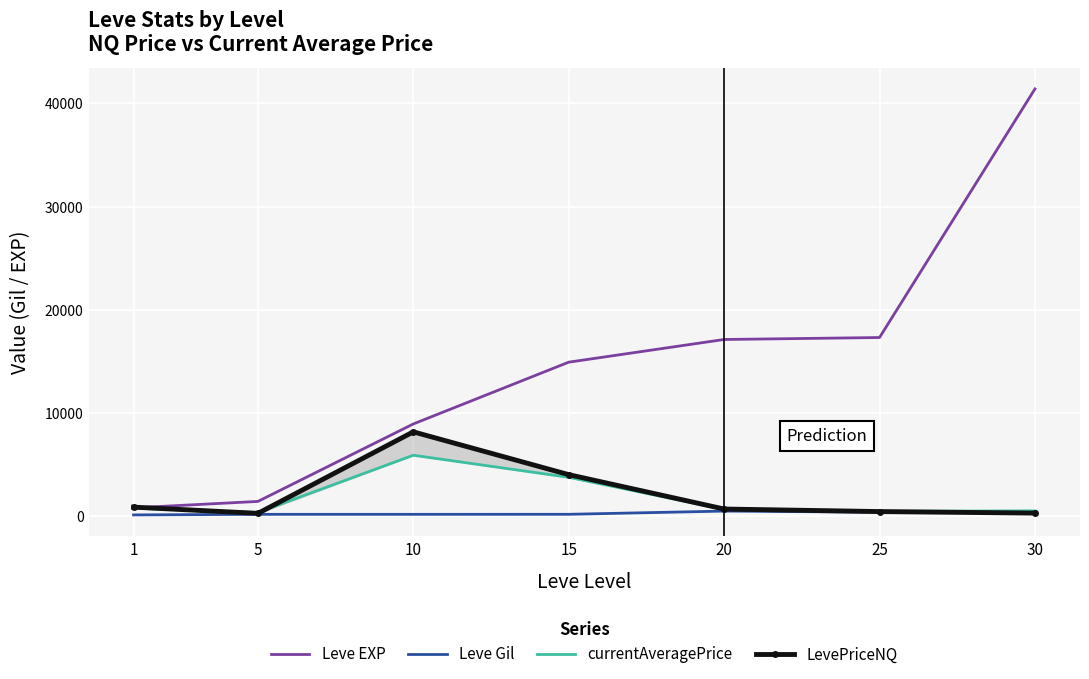

Count the number of categories in the chart.

7